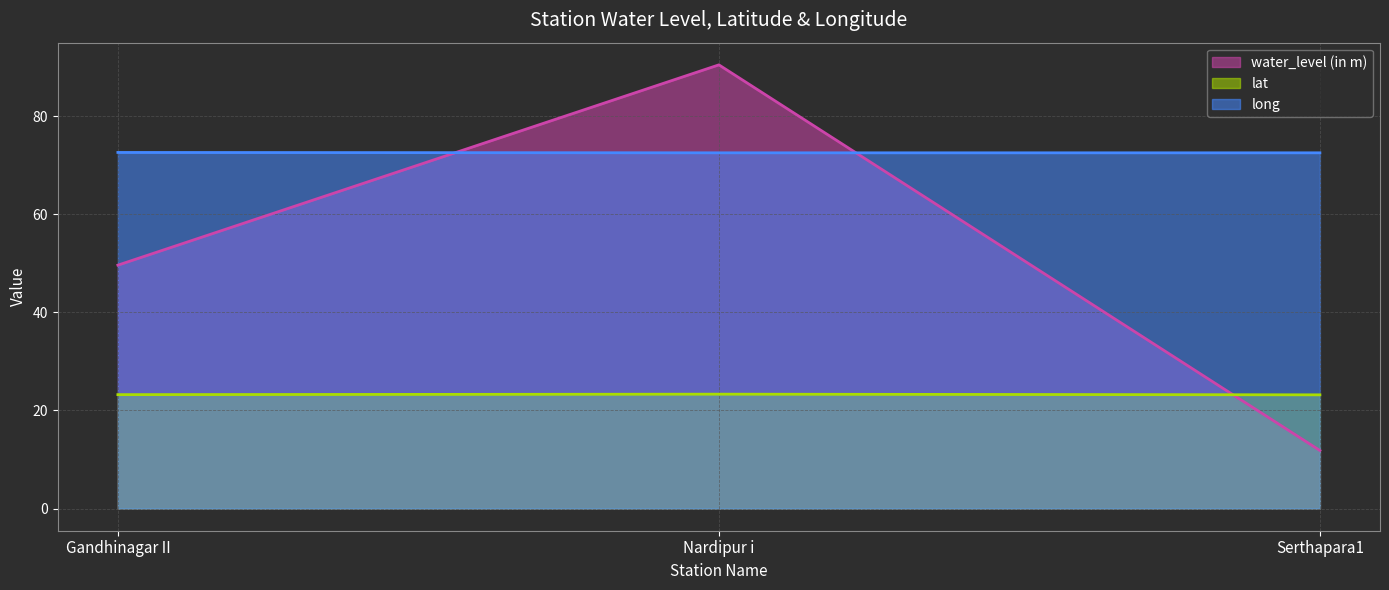

List the labels in order of water_level (in m) value, smallest first.

Serthapara1, Gandhinagar II, Nardipur i